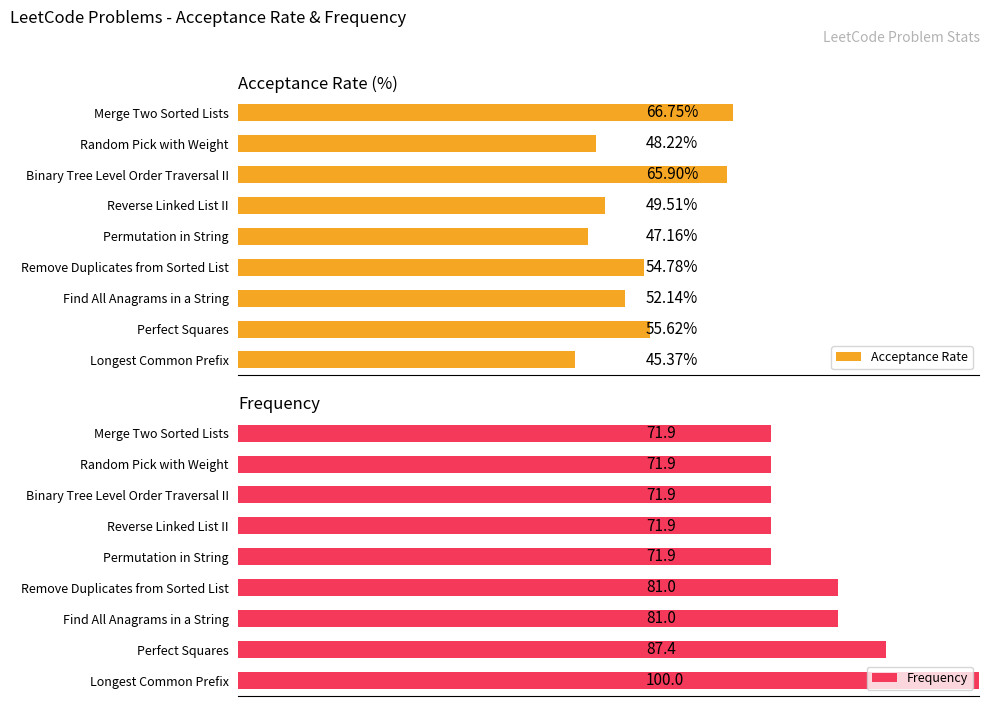

At how many categories does at least one series exceed 97?

1